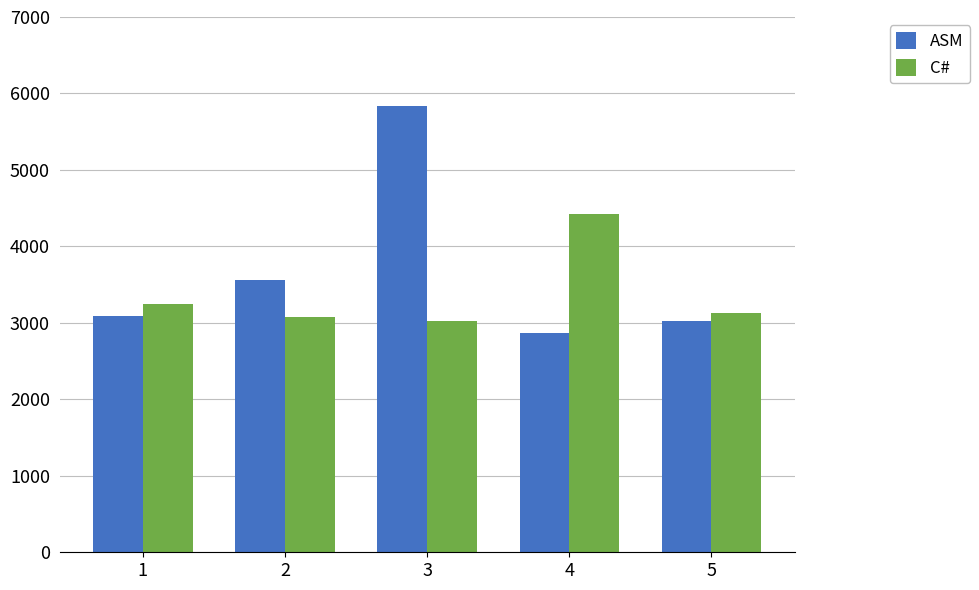

At which label is ASM closest to 4352?

2